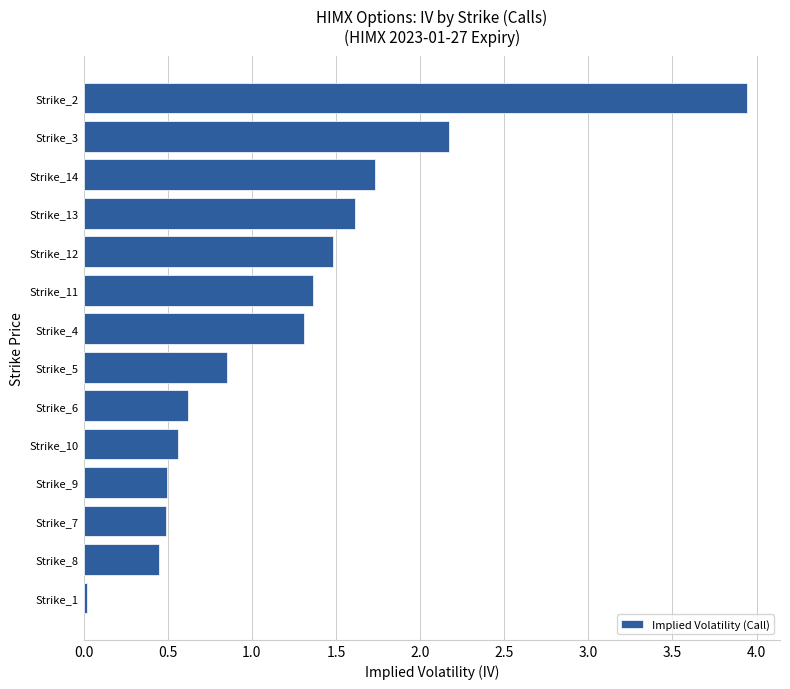

Is it true that the value at Strike_7 is 0.5?

True